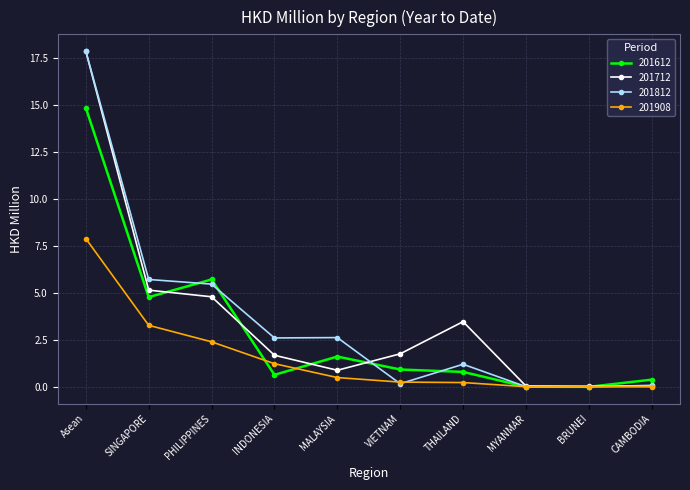

True or false: 201612 has more than 1 interior local peaks.

True